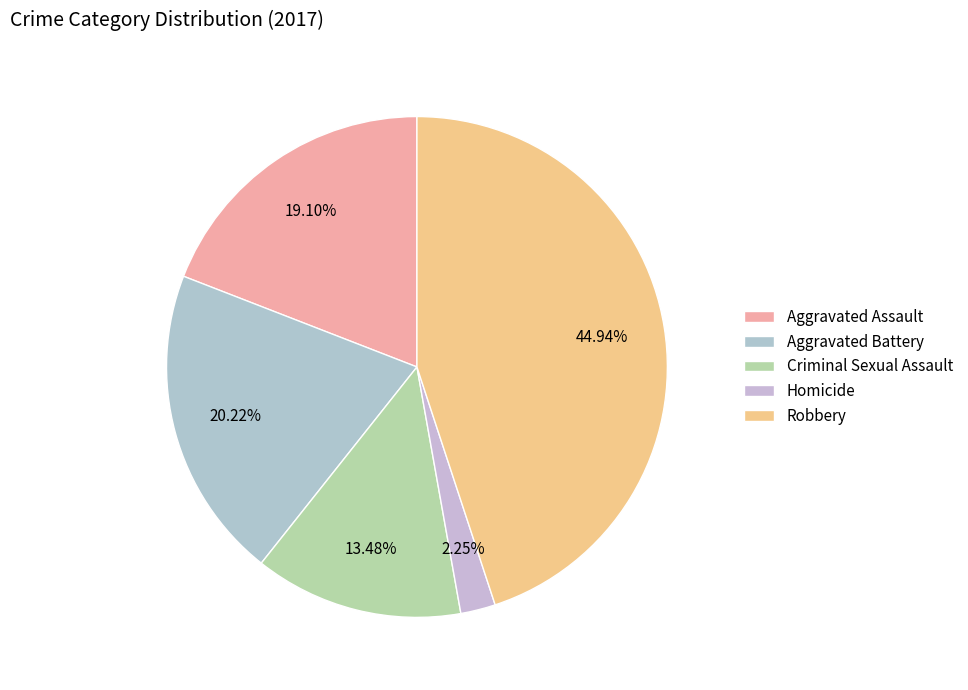

Which has a higher value, Criminal Sexual Assault or Robbery?

Robbery